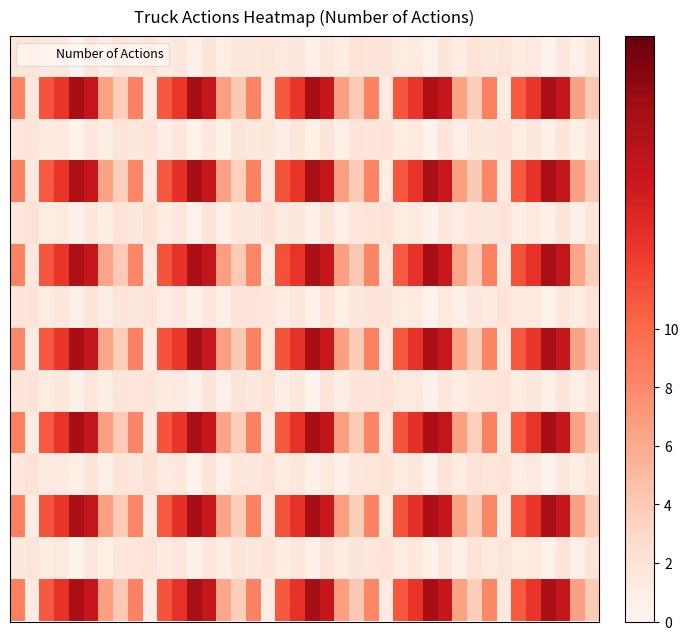

How many data points does each series have?

40